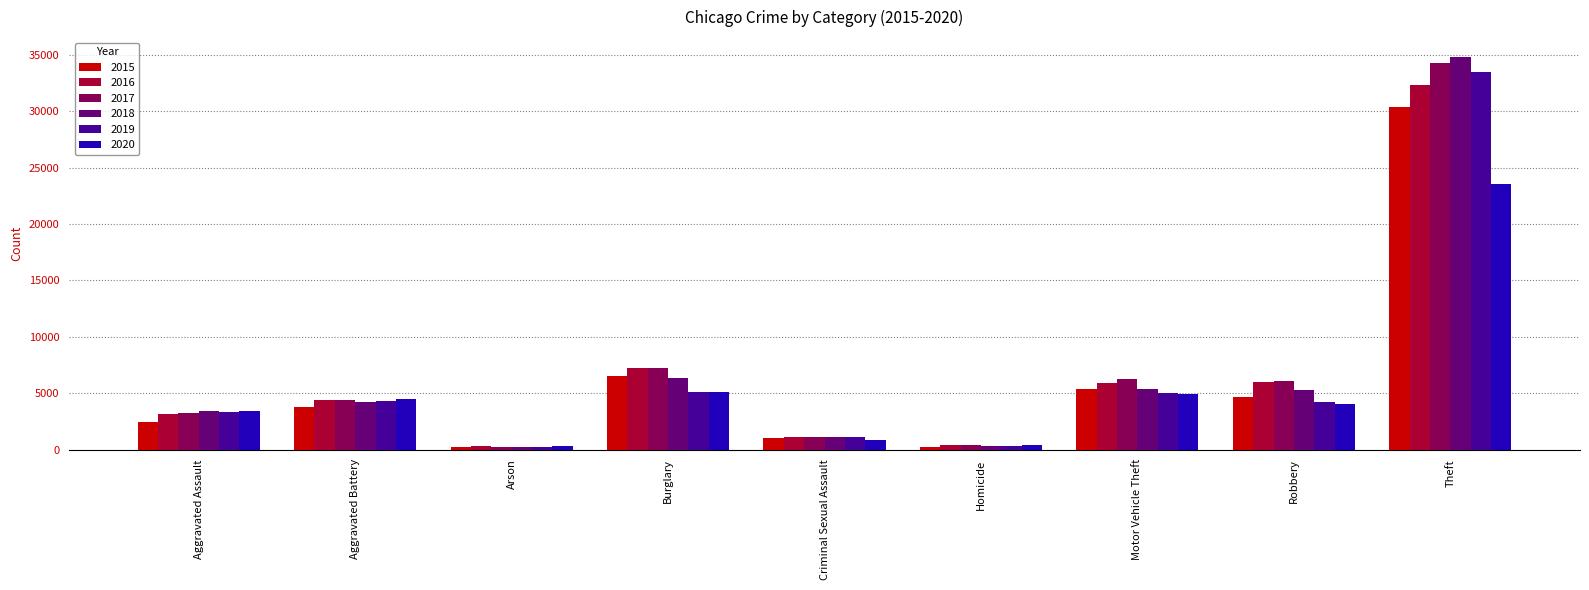

What is the label of the 6th bar from the left?

Homicide